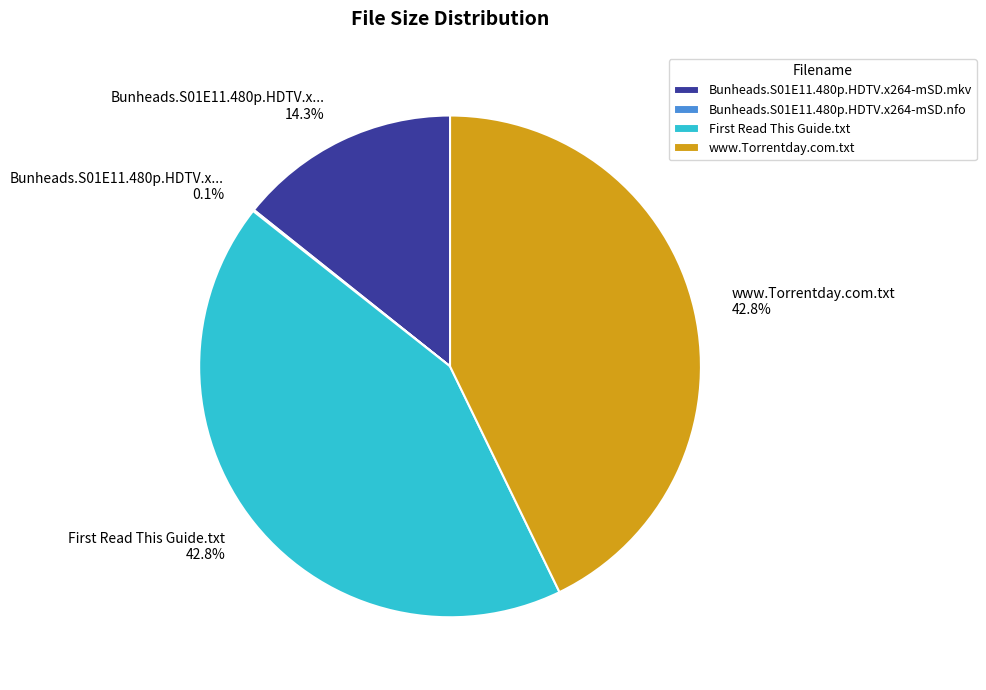

To the nearest percent, what is the average slice percentage?

25%